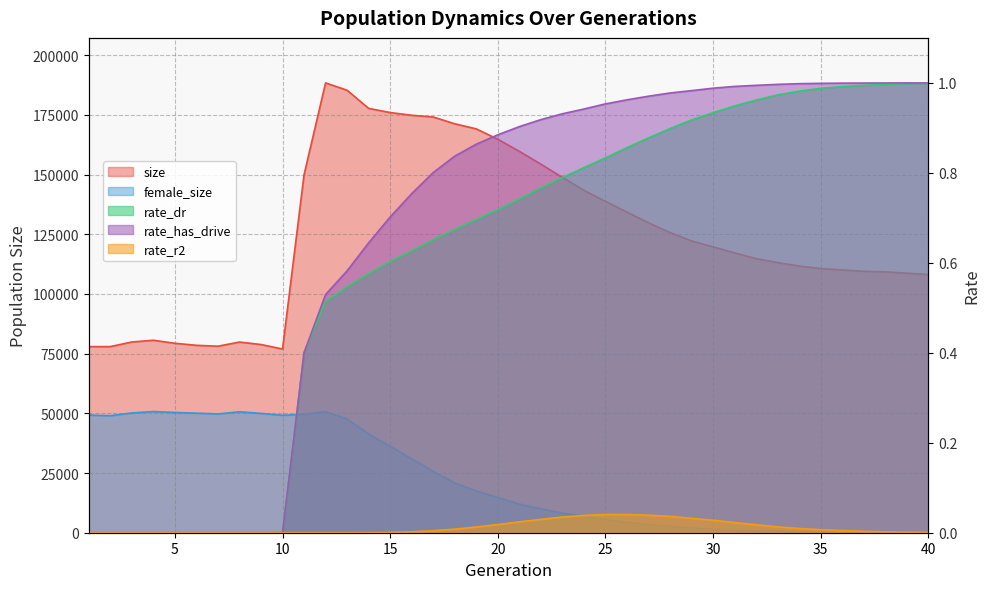

What is the value of the rate_dr point at the 22nd from the left?

0.8